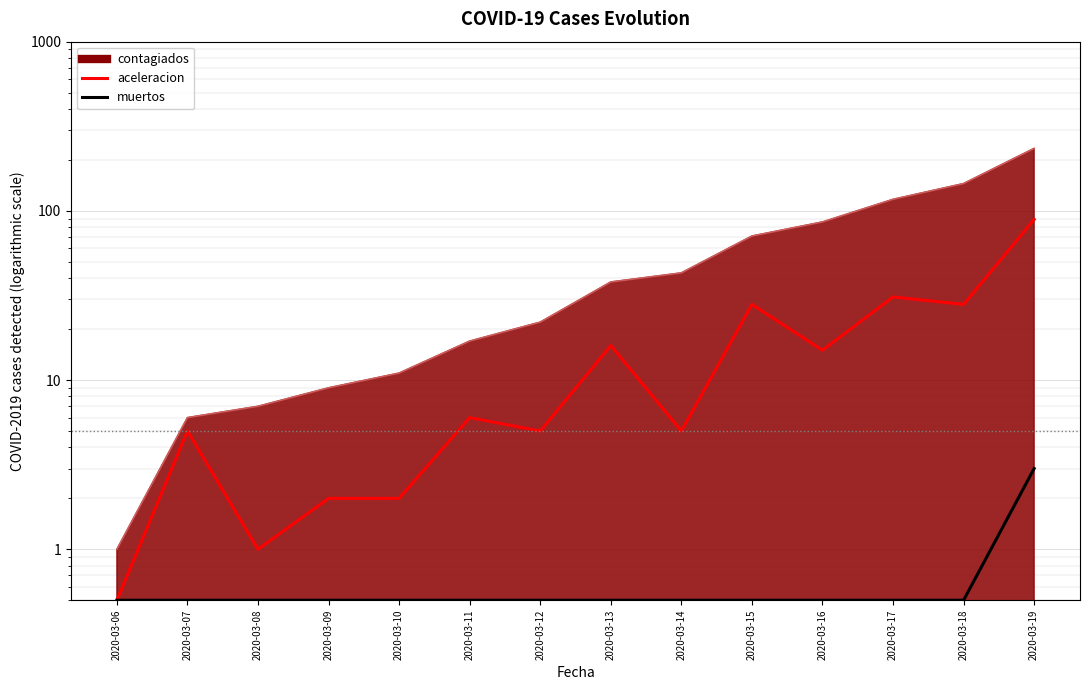

Between 2020-03-08 and 2020-03-15, which series saw the biggest shift?

aceleracion